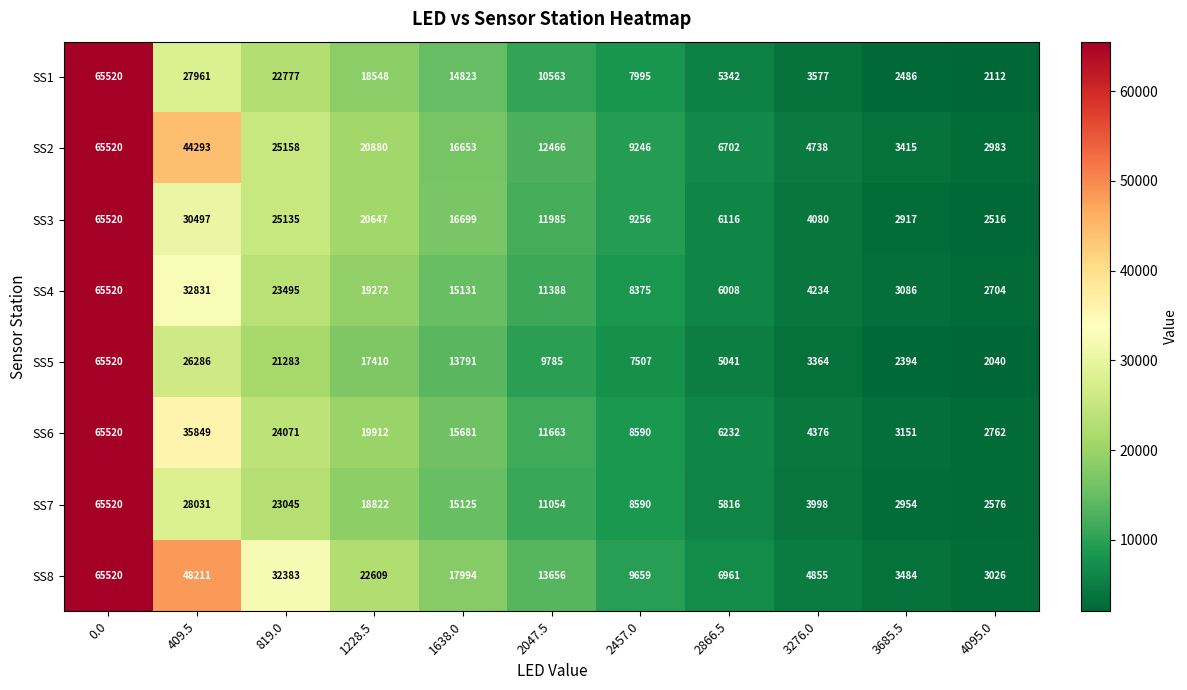

True or false: SS2 has a value of 1693 at 3276.0.

False